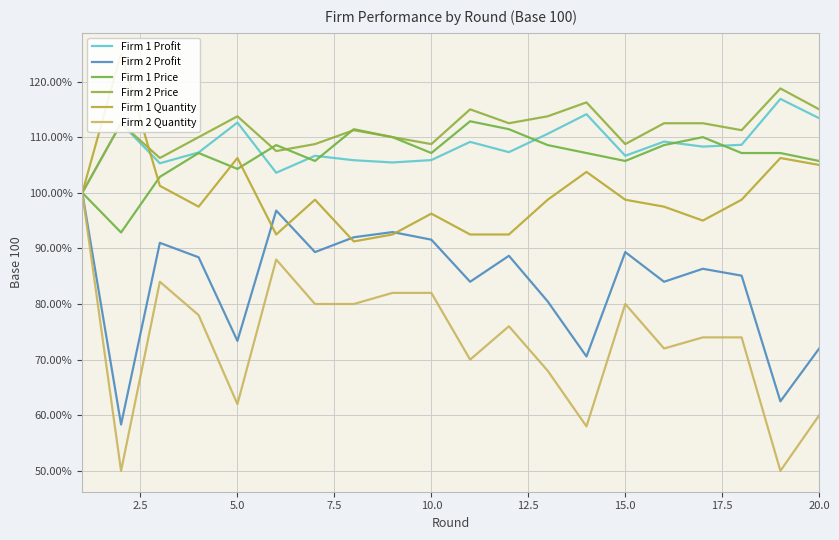

What value does the Firm 2 Profit series have at 5.0?

73.4